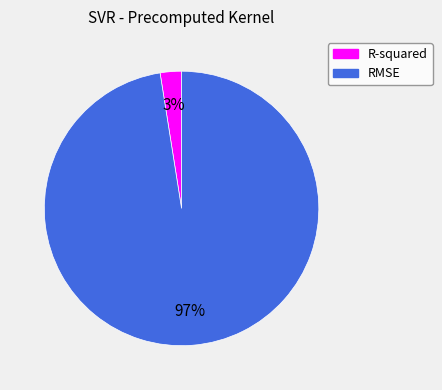

The R-squared slice represents 3% of the pie. True or false?

True